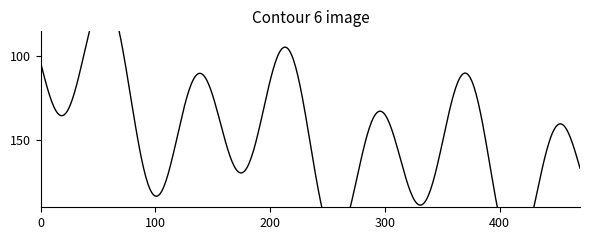

How many data points in timeStamp are above 180?

5